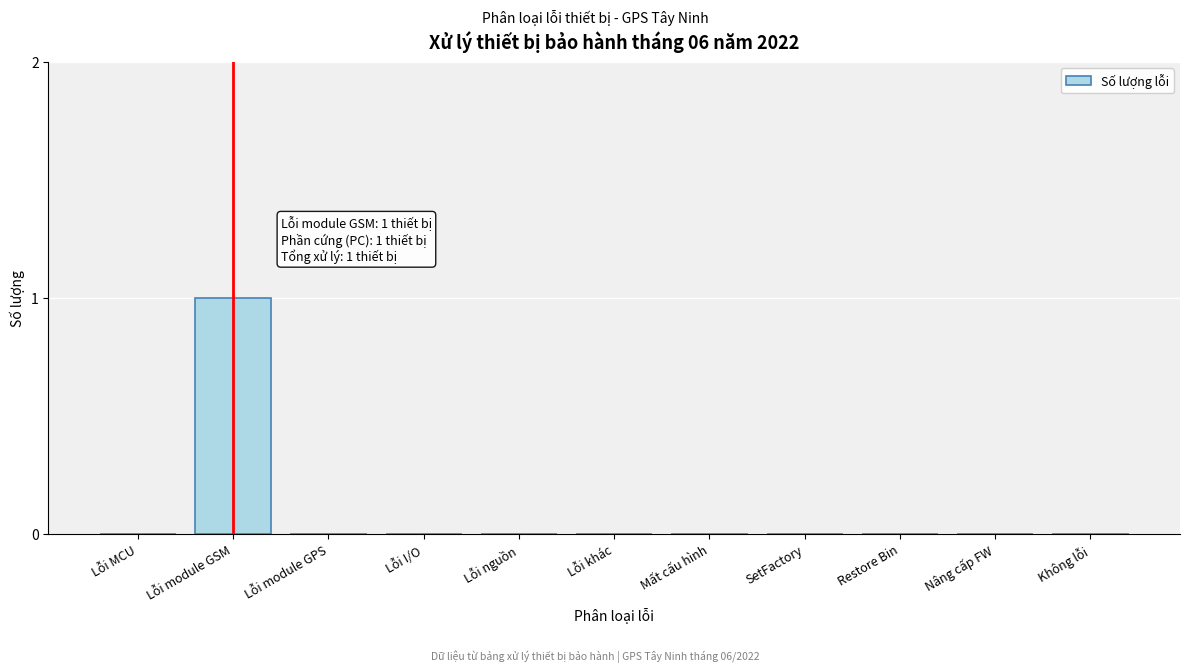

Reading left to right, transcribe all the data shown in this chart.

Lỗi MCU=0	Lỗi module GSM=1	Lỗi module GPS=0	Lỗi I/O=0	Lỗi nguồn=0	Lỗi khác=0	Mất cấu hình=0	SetFactory=0	Restore Bin=0	Nâng cấp FW=0	Không lỗi=0